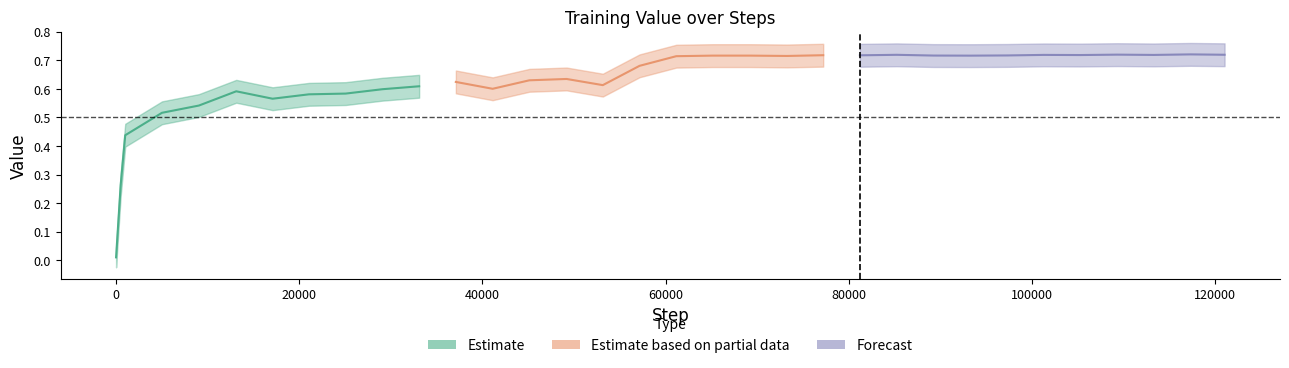

At how many categories does at least one series exceed 0?

11